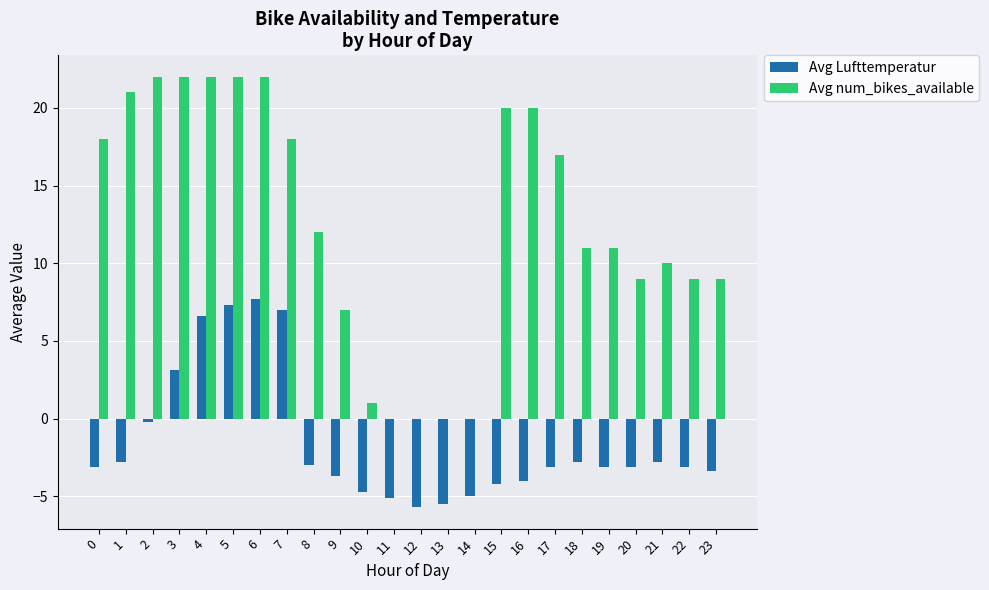

Is the value of Avg num_bikes_available at 1 greater than the value of Avg Lufttemperatur at 18?

Yes